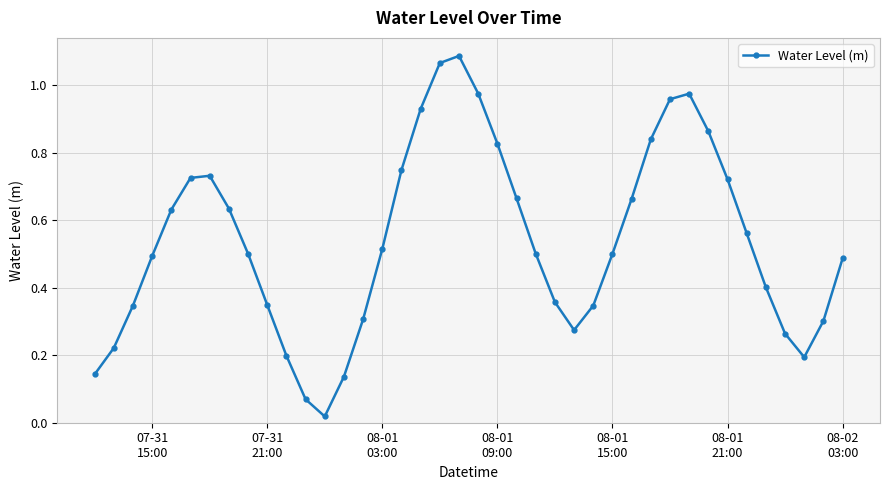

How many interior local peaks (higher than both neighbors) does the data have?

3